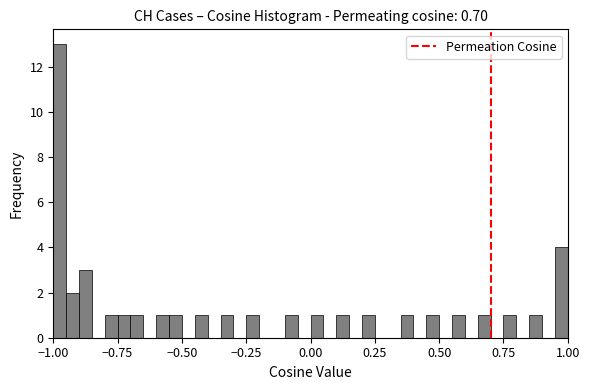

Around what value on the x-axis is the tallest bar? Give the approximate position of its centre, as read against the axis.

-0.95